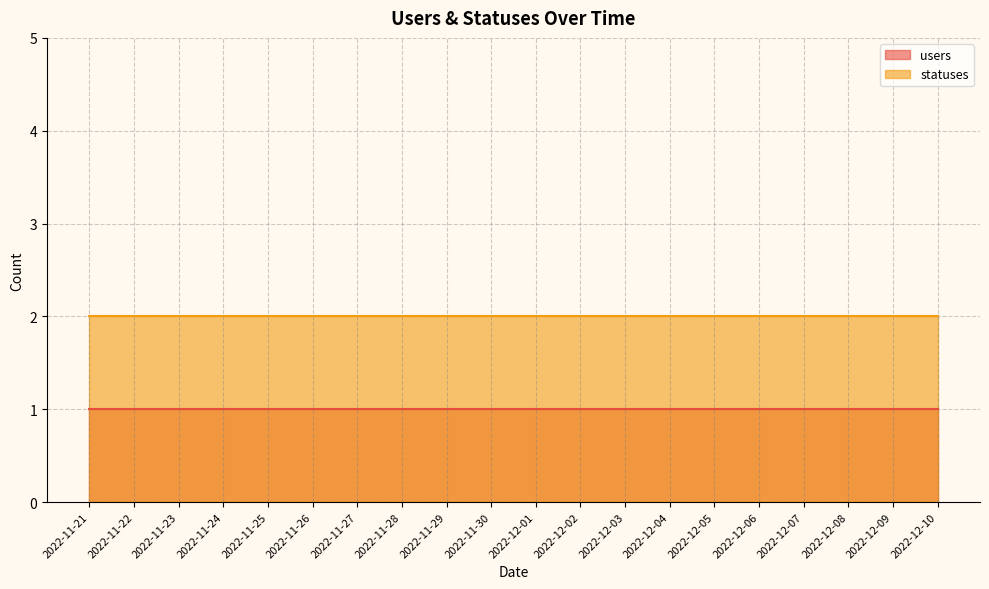

What is the label of the 1st point from the left?

2022-11-21